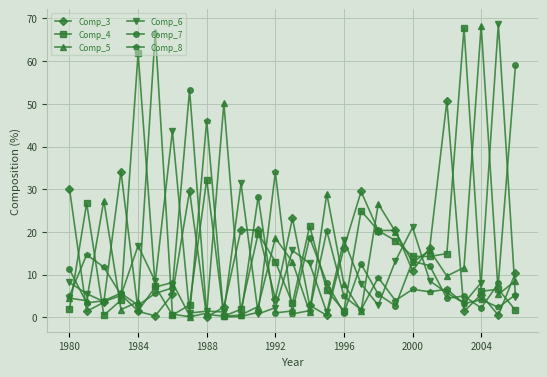

What is the greatest value displayed?

68.7